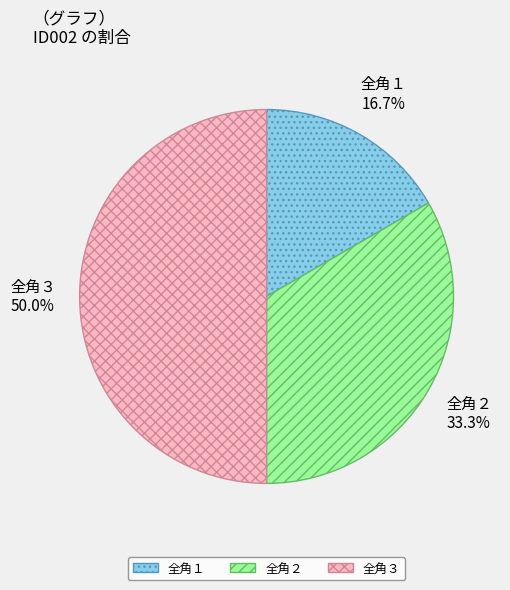

How many slices are in this pie chart?

3